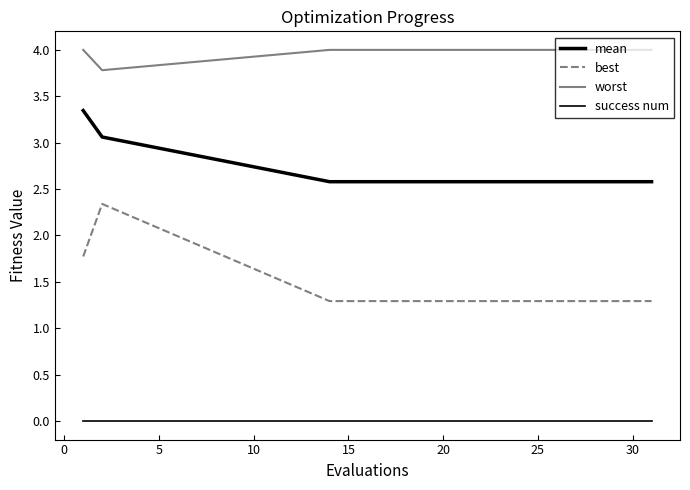

Reading left to right, extract all data points from this chart.

mean: 3.3	3.1	2.6	2.6	2.6	2.6	2.6	2.6	2.6	2.6	2.6	2.6	2.6	2.6	2.6	2.6	2.6	2.6	2.6	2.6
best: 1.8	2.3	1.3	1.3	1.3	1.3	1.3	1.3	1.3	1.3	1.3	1.3	1.3	1.3	1.3	1.3	1.3	1.3	1.3	1.3
worst: 4.0	3.8	4.0	4.0	4.0	4.0	4.0	4.0	4.0	4.0	4.0	4.0	4.0	4.0	4.0	4.0	4.0	4.0	4.0	4.0
success num: 0.0	0.0	0.0	0.0	0.0	0.0	0.0	0.0	0.0	0.0	0.0	0.0	0.0	0.0	0.0	0.0	0.0	0.0	0.0	0.0